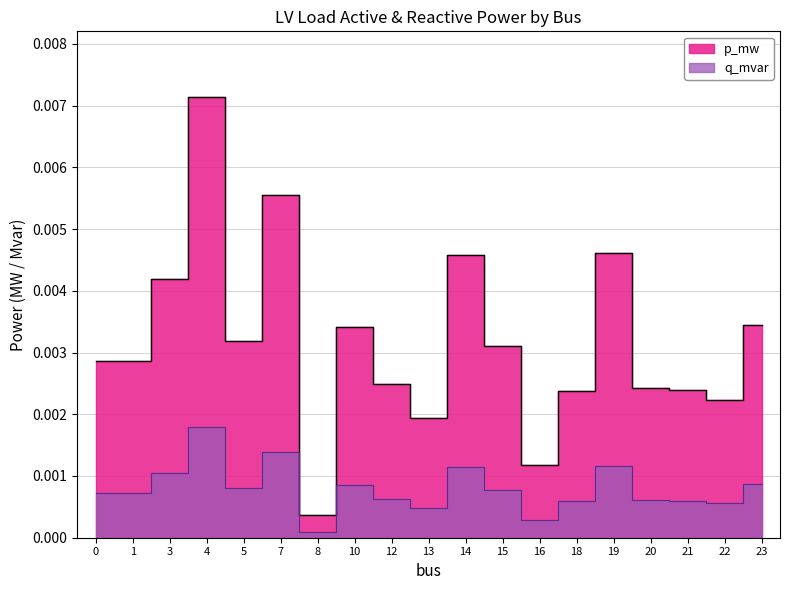

At 5, list the series in order from smallest to largest.

q_mvar, p_mw